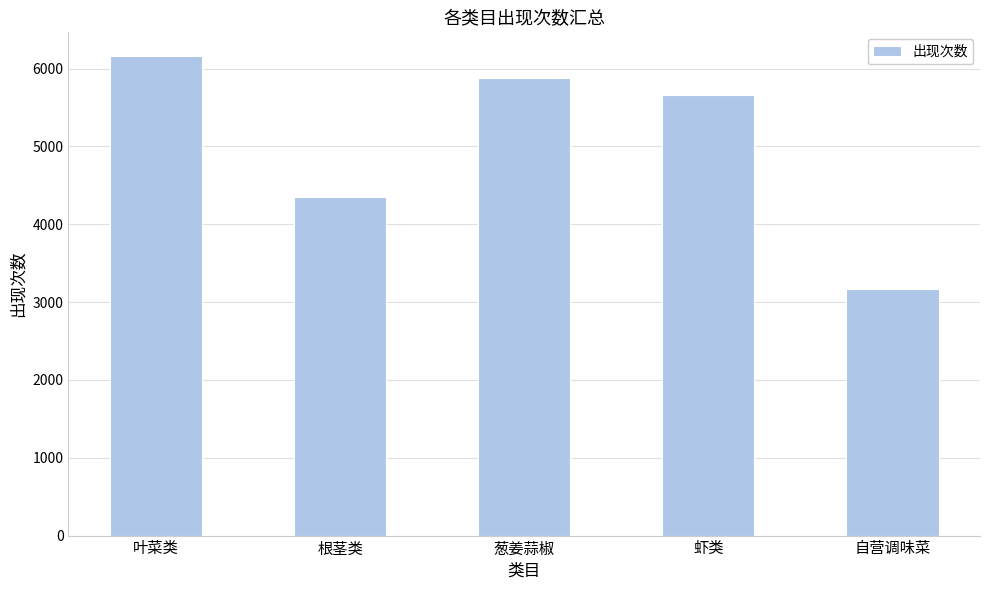

Where is the data nearest to the value 4663?

根茎类